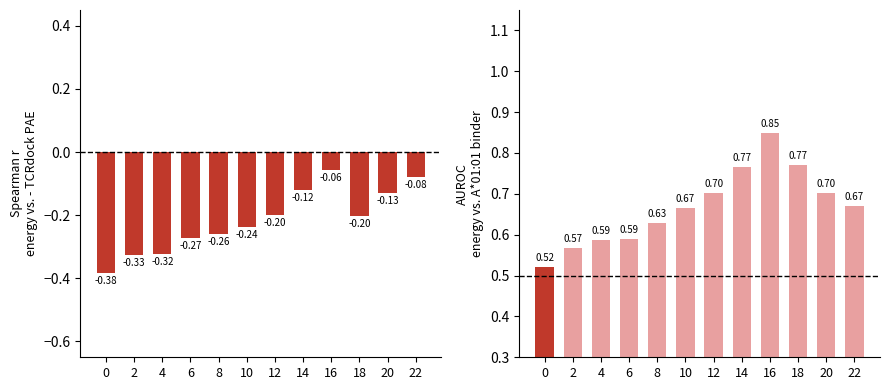

The ATT10 (norm) series shows -0.2 at 12. True or false?

True